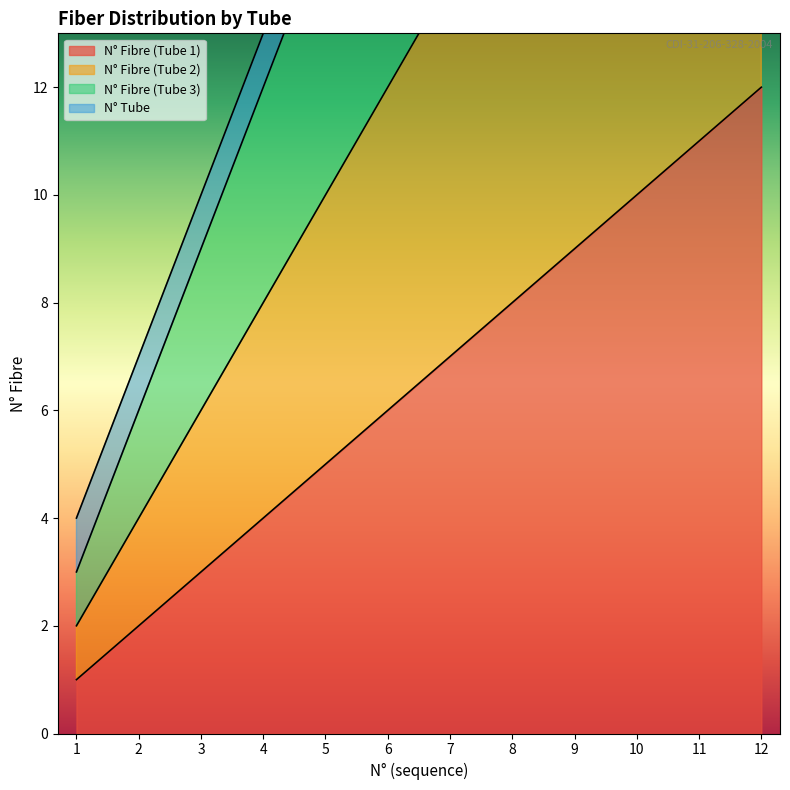

The value of N° Fibre (Tube 1) at 3 is 5. True or false?

False